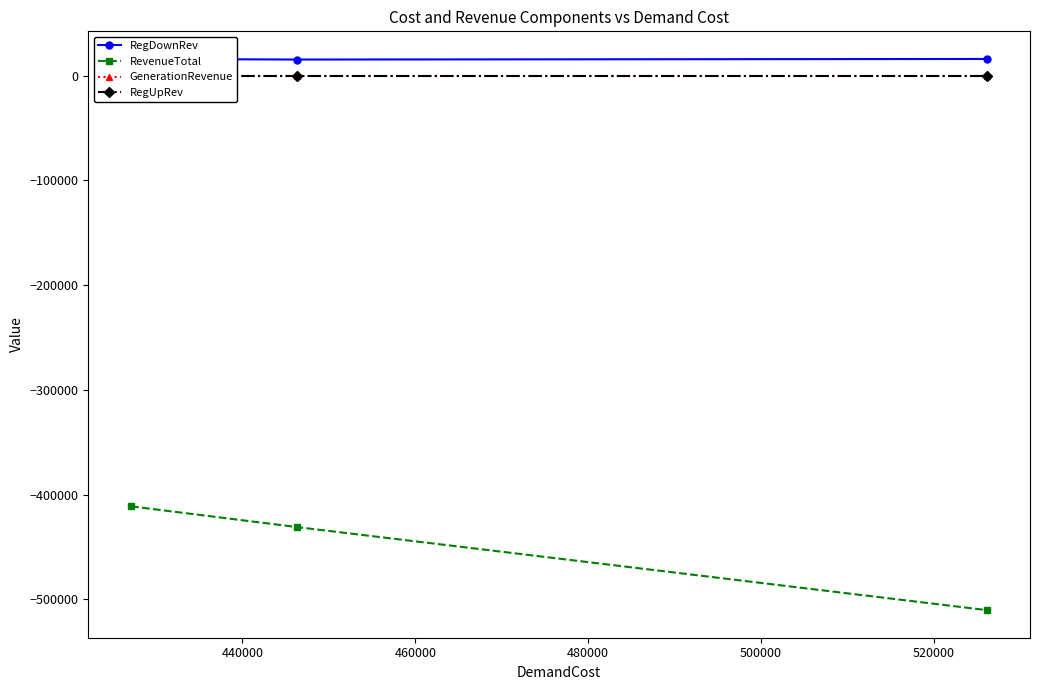

What is the value of the RevenueTotal point at the 1st from the left?

-411226.9